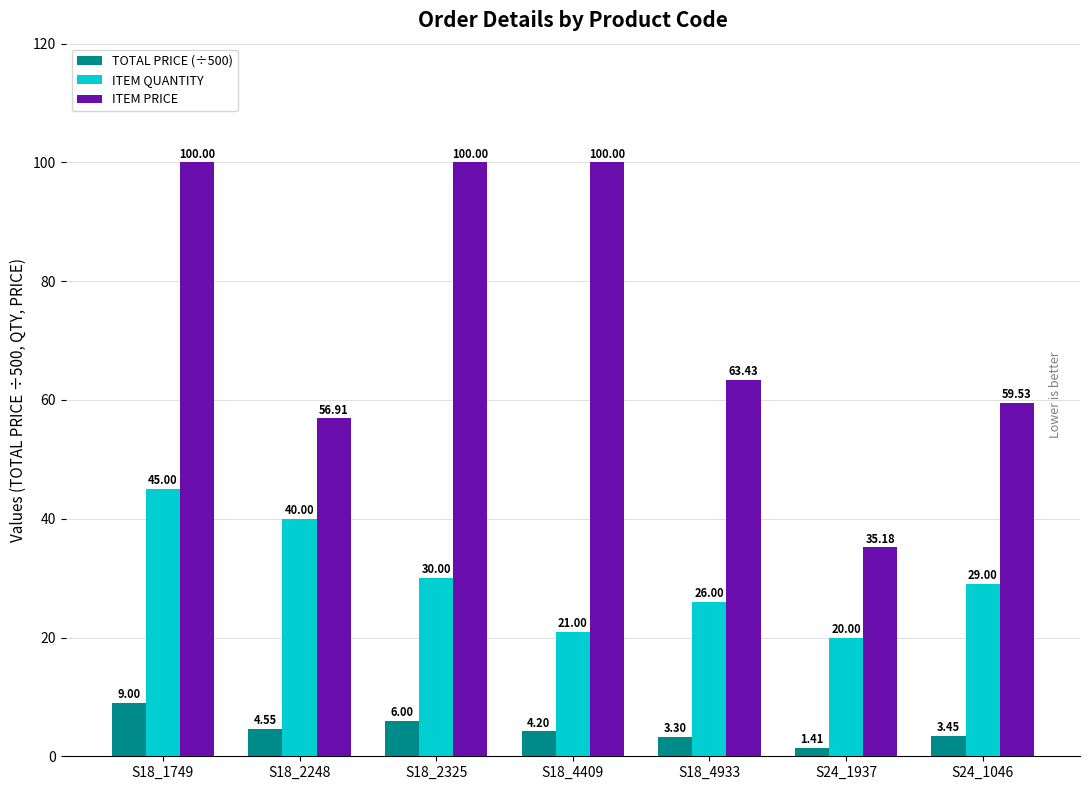

What is the label of the 6th bar from the left?

S24_1937